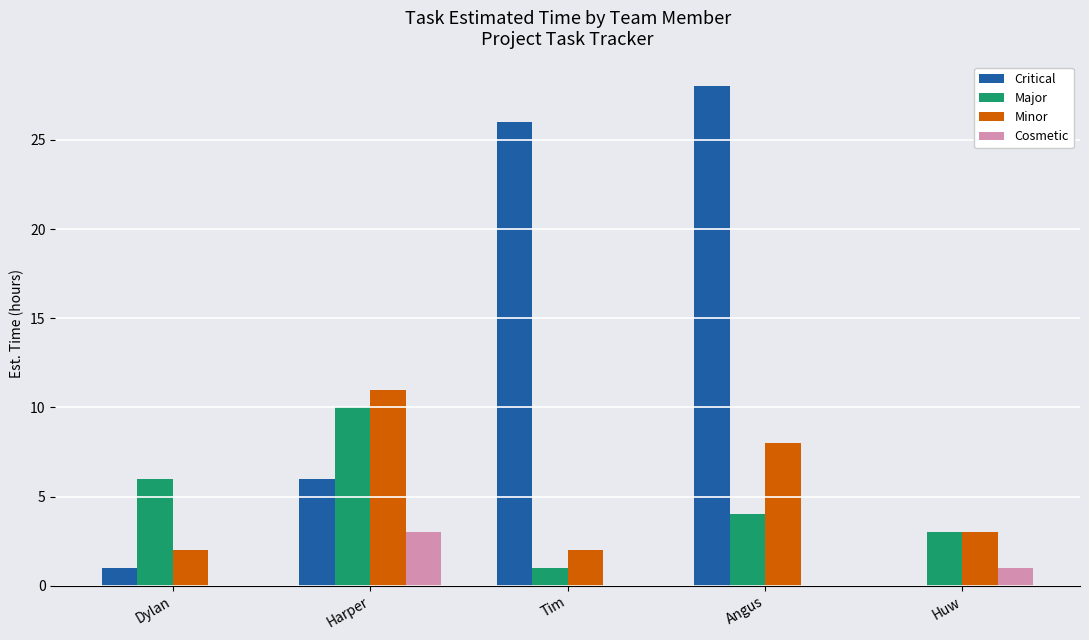

At which label is Critical closest to 14?

Harper